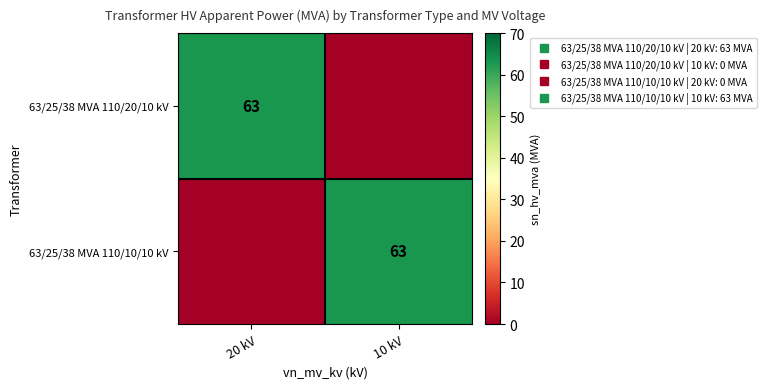

What is the difference between the highest and lowest values at 10 kV?

63